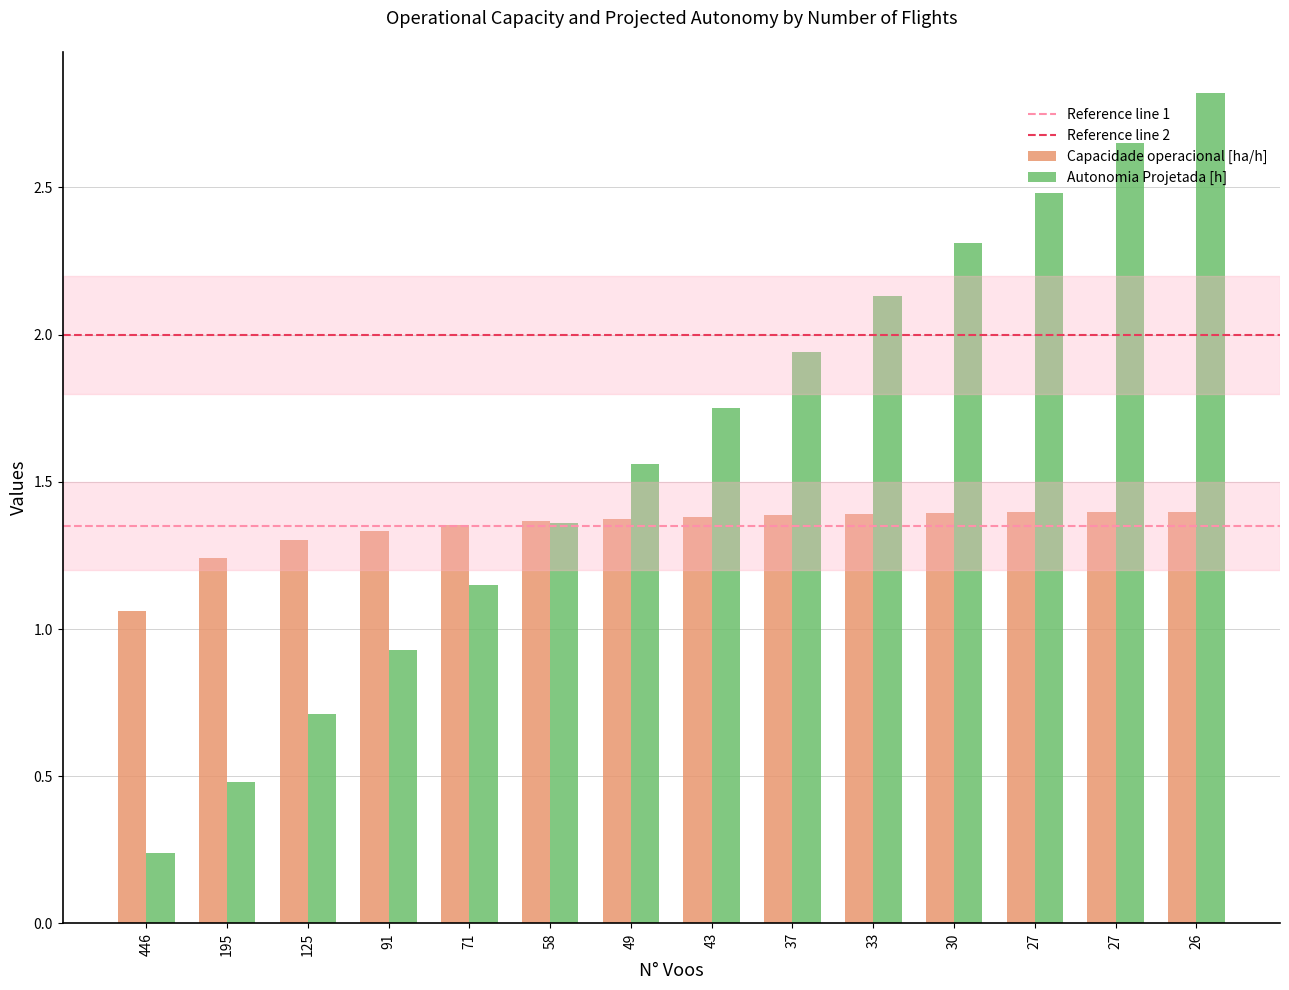

Does the chart contain stacked bars?

No